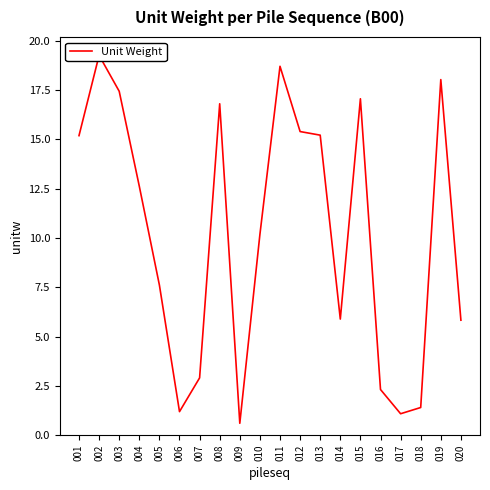

How many points are lower than both their immediate neighbors (excluding endpoints)?

4